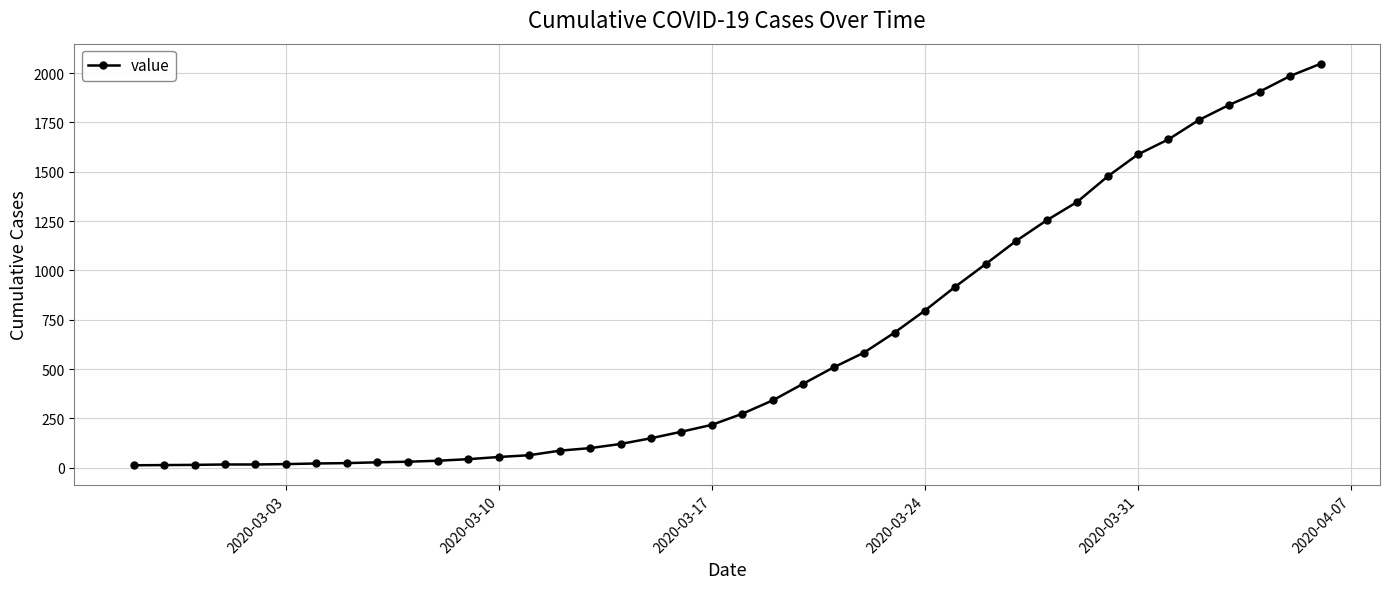

What is the difference between the maximum and second lowest values?

2033